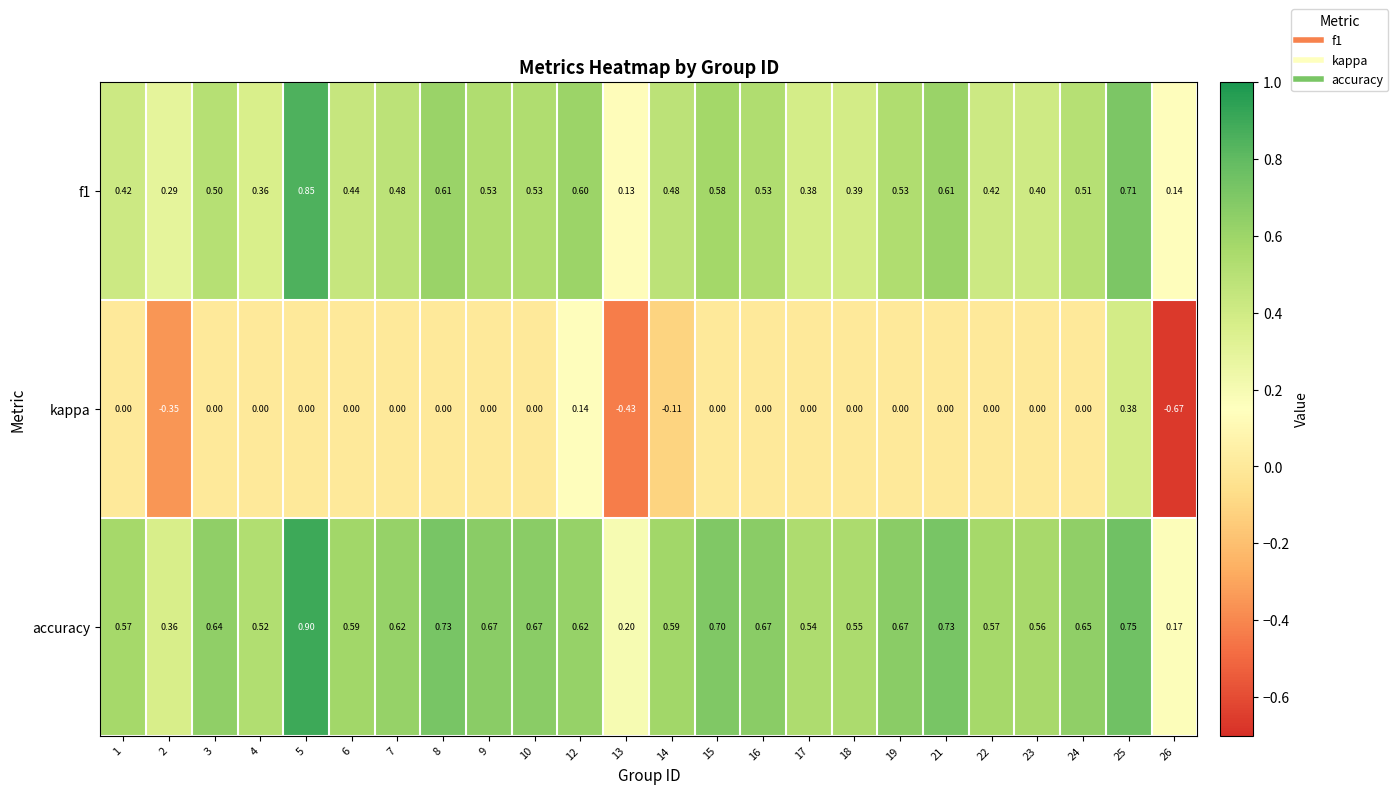

Which series has the largest total across all categories?

accuracy